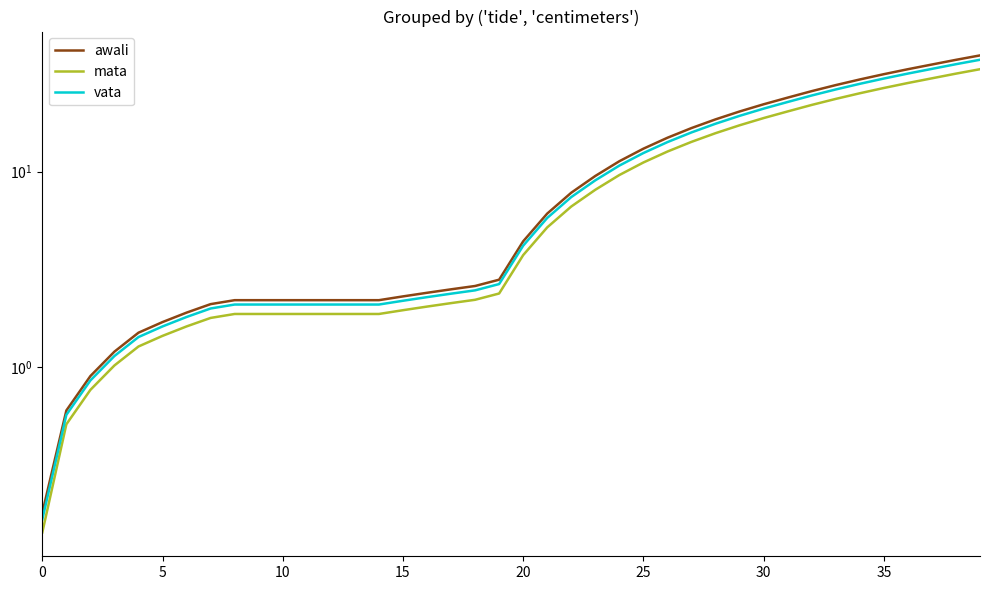

What is the label of the 8th point from the right?

32